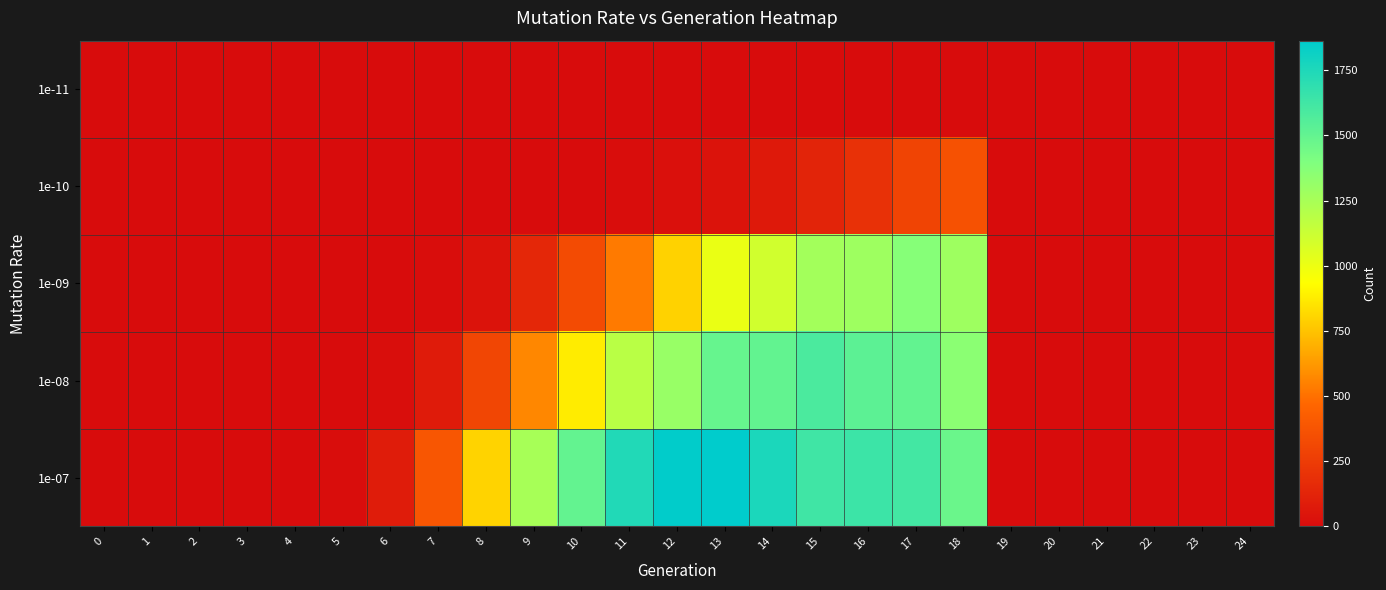

What is the spread (max minus min) of values at 14?

1760